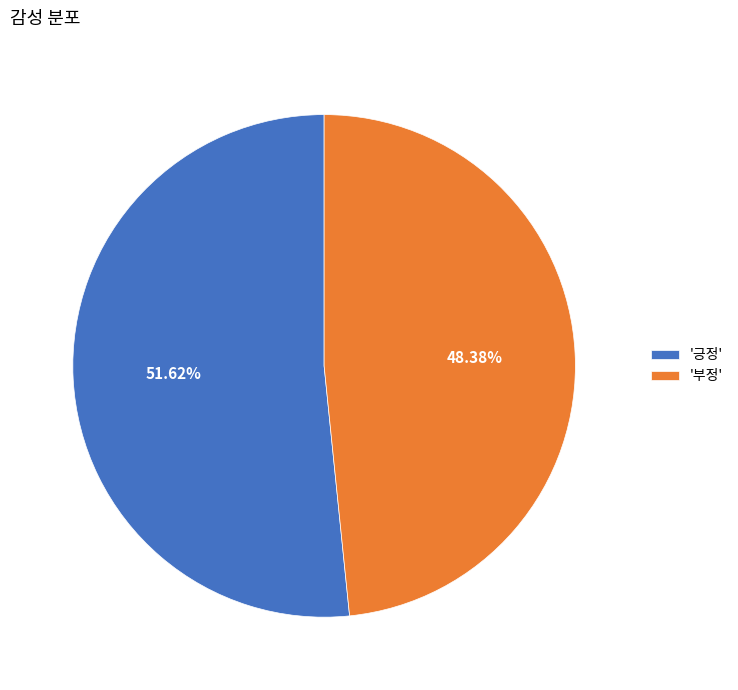

Which slice is the largest?

'긍정'